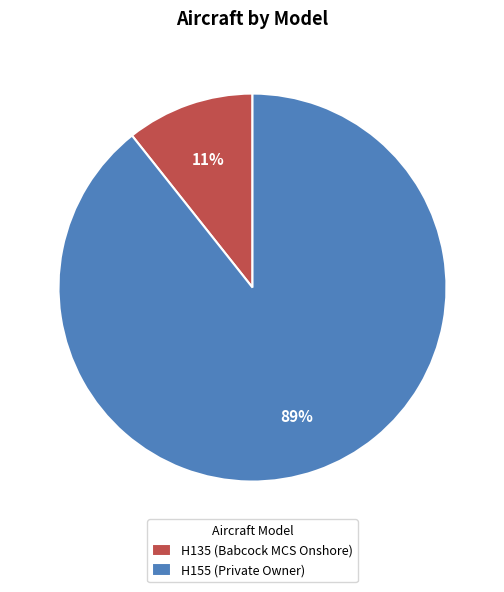

To the nearest percent, what is the average slice percentage?

50%